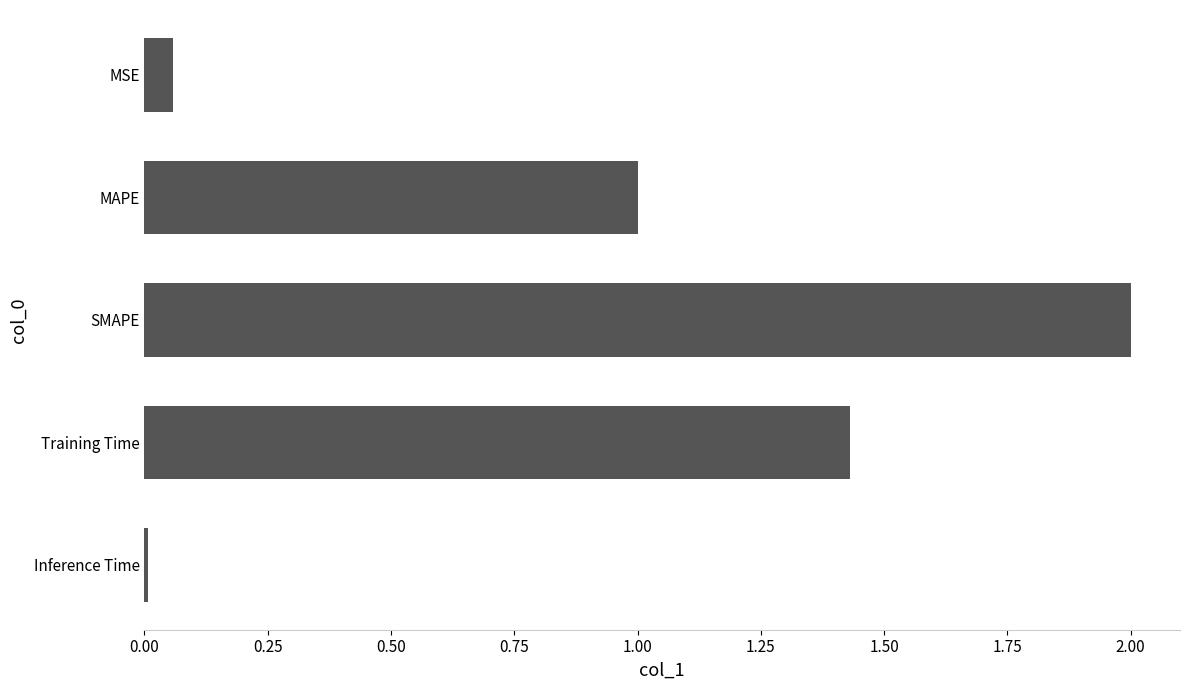

How many data points are above 1?

3